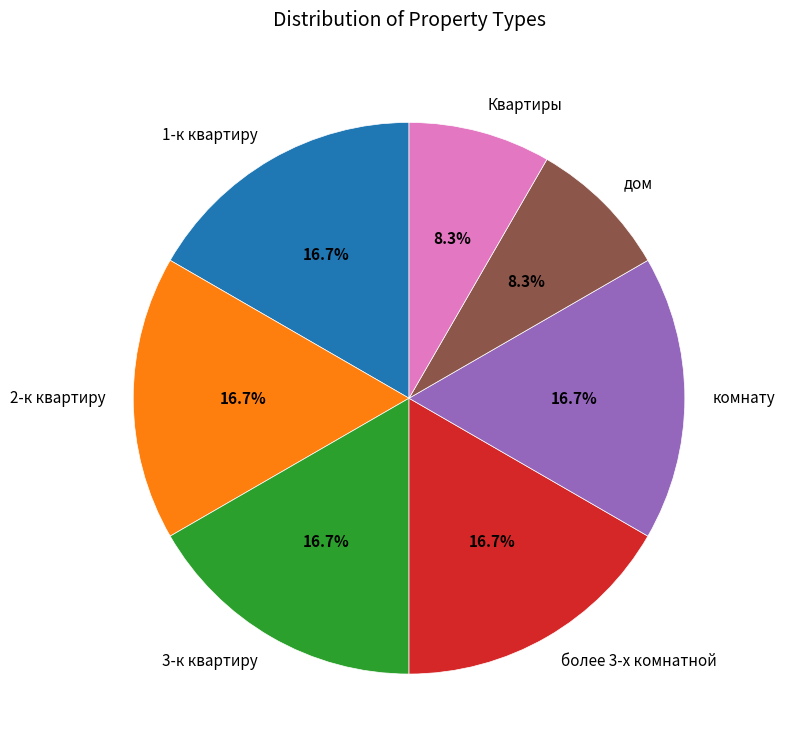

Approximately how many times larger is the value at более 3-х комнатной compared to 3-к квартиру?

1.0